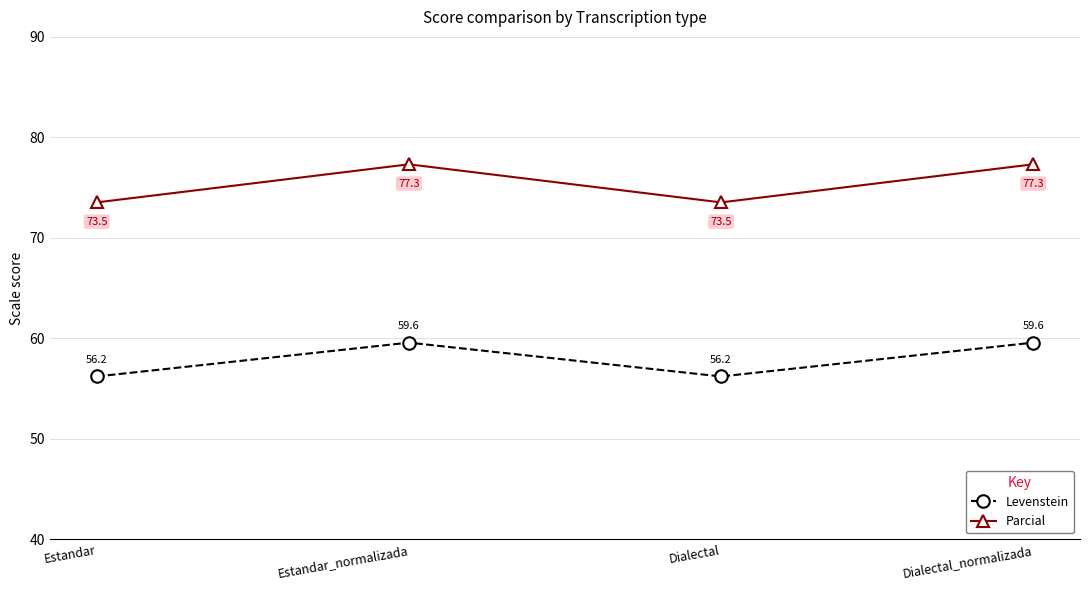

Is the value of Levenstein at Dialectal greater than the value of Parcial at Dialectal?

No